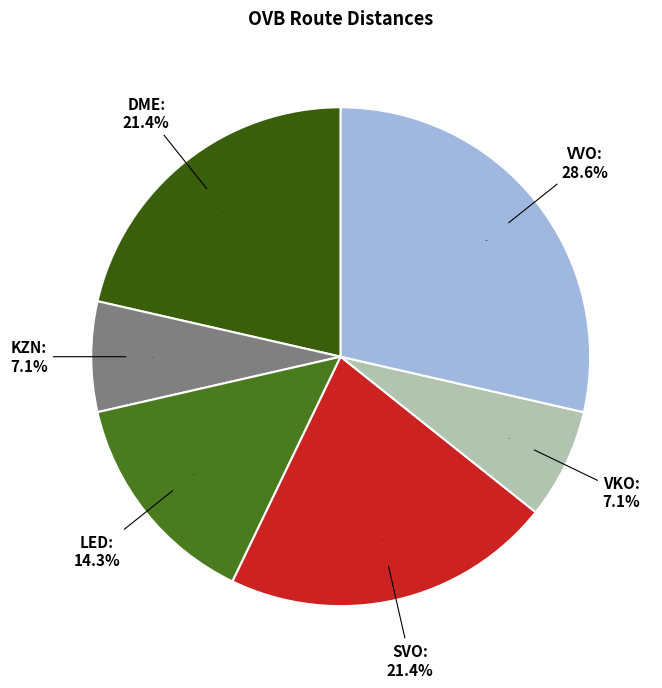

Which has a higher value, DME or OVB?

DME